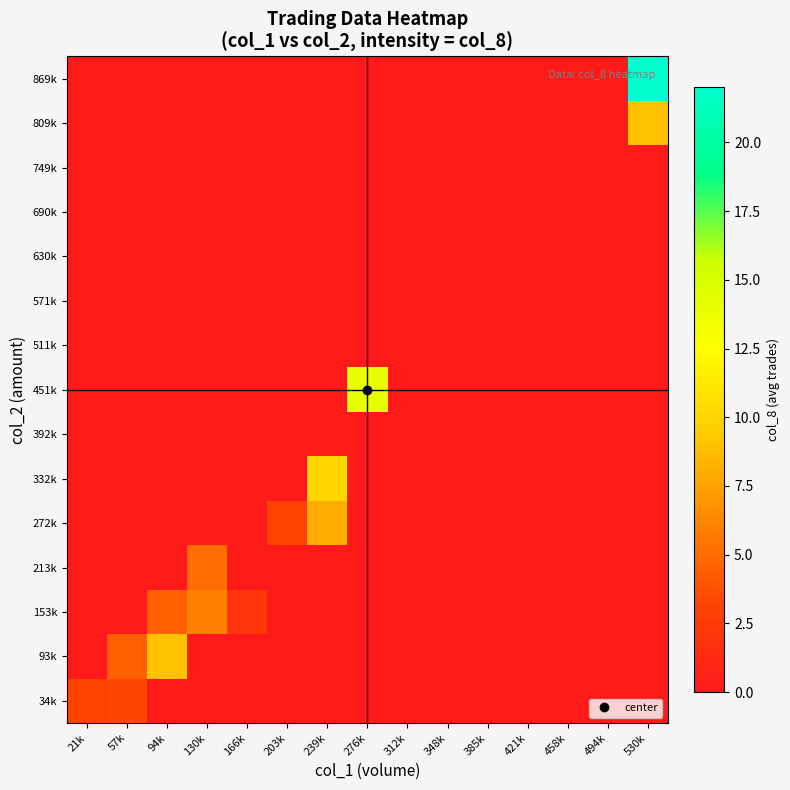

Reading right to left, transcribe all the data shown in this chart.

34k: 530k=0.0	494k=0.0	458k=0.0	421k=0.0	385k=0.0	348k=0.0	312k=0.0	276k=0.0	239k=0.0	203k=0.0	166k=0.0	130k=0.0	94k=0.0	57k=3.3	21k=3.0
93k: 530k=0.0	494k=0.0	458k=0.0	421k=0.0	385k=0.0	348k=0.0	312k=0.0	276k=0.0	239k=0.0	203k=0.0	166k=0.0	130k=0.0	94k=9.0	57k=4.5	21k=0.0
153k: 530k=0.0	494k=0.0	458k=0.0	421k=0.0	385k=0.0	348k=0.0	312k=0.0	276k=0.0	239k=0.0	203k=0.0	166k=2.0	130k=6.0	94k=4.5	57k=0.0	21k=0.0
213k: 530k=0.0	494k=0.0	458k=0.0	421k=0.0	385k=0.0	348k=0.0	312k=0.0	276k=0.0	239k=0.0	203k=0.0	166k=0.0	130k=5.0	94k=0.0	57k=0.0	21k=0.0
272k: 530k=0.0	494k=0.0	458k=0.0	421k=0.0	385k=0.0	348k=0.0	312k=0.0	276k=0.0	239k=8.0	203k=3.0	166k=0.0	130k=0.0	94k=0.0	57k=0.0	21k=0.0
332k: 530k=0.0	494k=0.0	458k=0.0	421k=0.0	385k=0.0	348k=0.0	312k=0.0	276k=0.0	239k=10.0	203k=0.0	166k=0.0	130k=0.0	94k=0.0	57k=0.0	21k=0.0
392k: 530k=0.0	494k=0.0	458k=0.0	421k=0.0	385k=0.0	348k=0.0	312k=0.0	276k=0.0	239k=0.0	203k=0.0	166k=0.0	130k=0.0	94k=0.0	57k=0.0	21k=0.0
451k: 530k=0.0	494k=0.0	458k=0.0	421k=0.0	385k=0.0	348k=0.0	312k=0.0	276k=14.0	239k=0.0	203k=0.0	166k=0.0	130k=0.0	94k=0.0	57k=0.0	21k=0.0
511k: 530k=0.0	494k=0.0	458k=0.0	421k=0.0	385k=0.0	348k=0.0	312k=0.0	276k=0.0	239k=0.0	203k=0.0	166k=0.0	130k=0.0	94k=0.0	57k=0.0	21k=0.0
571k: 530k=0.0	494k=0.0	458k=0.0	421k=0.0	385k=0.0	348k=0.0	312k=0.0	276k=0.0	239k=0.0	203k=0.0	166k=0.0	130k=0.0	94k=0.0	57k=0.0	21k=0.0
630k: 530k=0.0	494k=0.0	458k=0.0	421k=0.0	385k=0.0	348k=0.0	312k=0.0	276k=0.0	239k=0.0	203k=0.0	166k=0.0	130k=0.0	94k=0.0	57k=0.0	21k=0.0
690k: 530k=0.0	494k=0.0	458k=0.0	421k=0.0	385k=0.0	348k=0.0	312k=0.0	276k=0.0	239k=0.0	203k=0.0	166k=0.0	130k=0.0	94k=0.0	57k=0.0	21k=0.0
749k: 530k=0.0	494k=0.0	458k=0.0	421k=0.0	385k=0.0	348k=0.0	312k=0.0	276k=0.0	239k=0.0	203k=0.0	166k=0.0	130k=0.0	94k=0.0	57k=0.0	21k=0.0
809k: 530k=9.0	494k=0.0	458k=0.0	421k=0.0	385k=0.0	348k=0.0	312k=0.0	276k=0.0	239k=0.0	203k=0.0	166k=0.0	130k=0.0	94k=0.0	57k=0.0	21k=0.0
869k: 530k=22.0	494k=0.0	458k=0.0	421k=0.0	385k=0.0	348k=0.0	312k=0.0	276k=0.0	239k=0.0	203k=0.0	166k=0.0	130k=0.0	94k=0.0	57k=0.0	21k=0.0